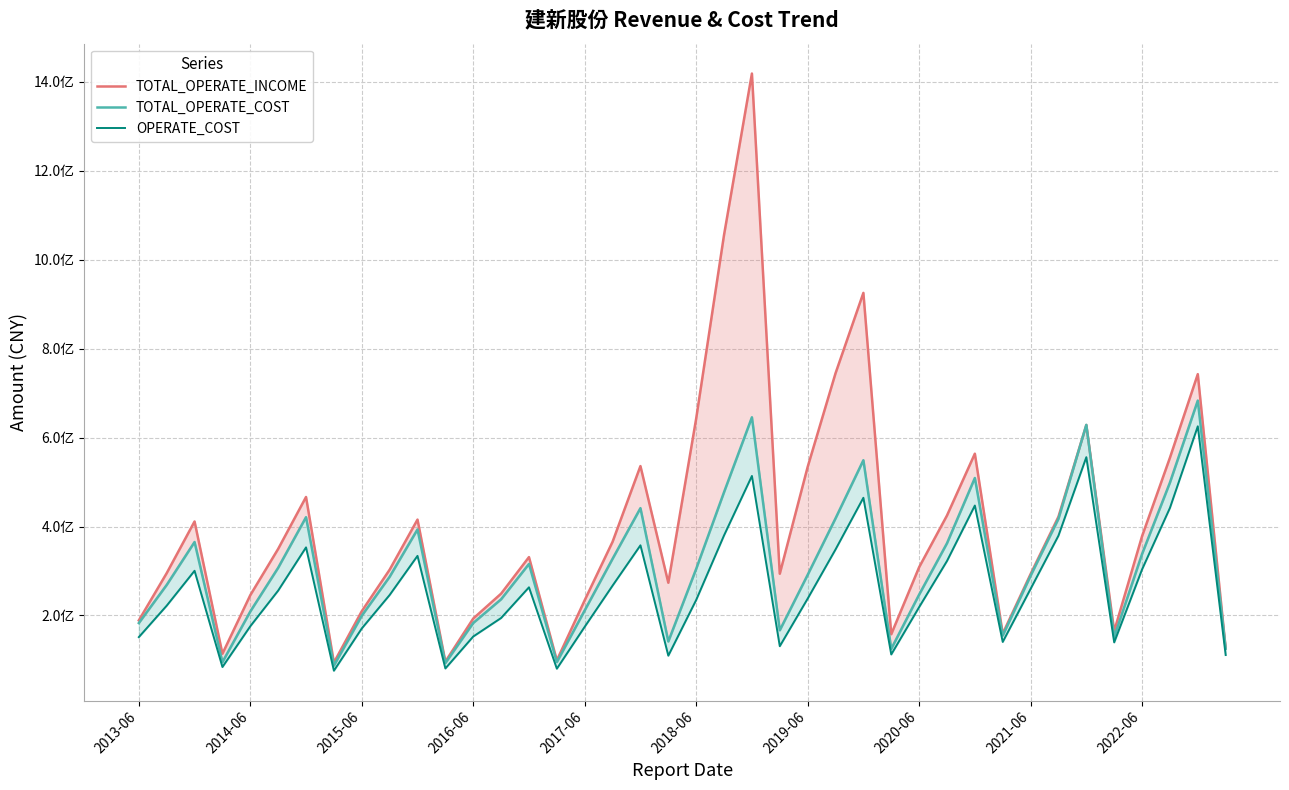

At which category is the sum across all series the highest?

22